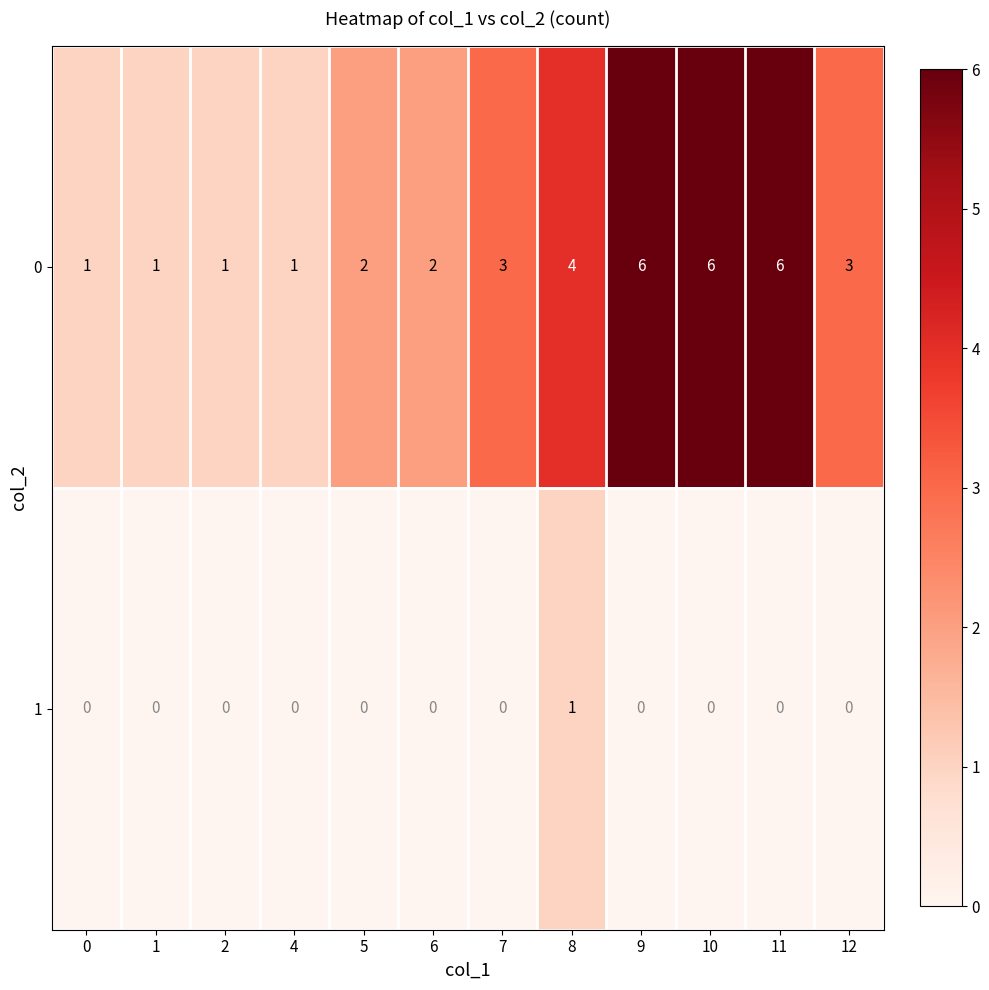

Count the 1 values in the range 0 to 1.

12